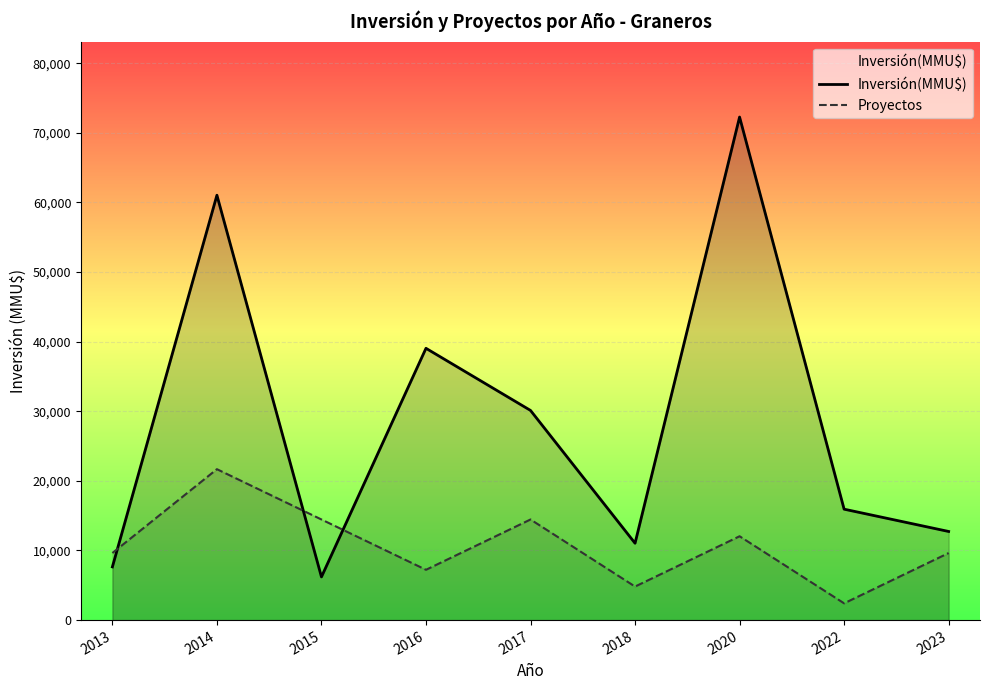

In Proyectos, how many points are lower than both neighbors (excluding endpoints)?

3